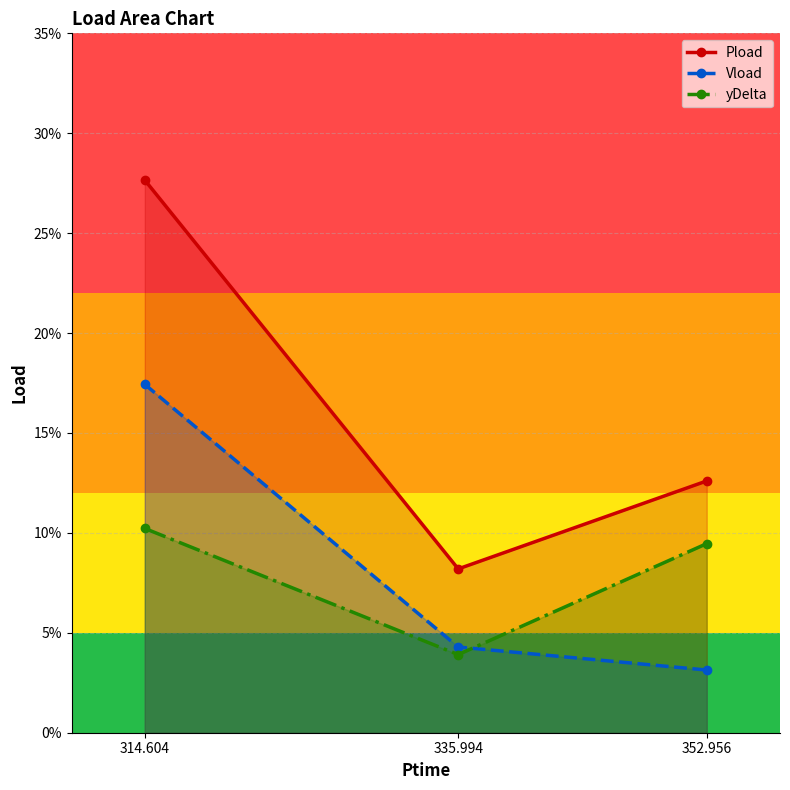

Reading left to right, what are all the values shown in this chart?

Pload: 0.3	0.1	0.1
Vload: 0.2	0.0	0.0
yDelta: 0.1	0.0	0.1